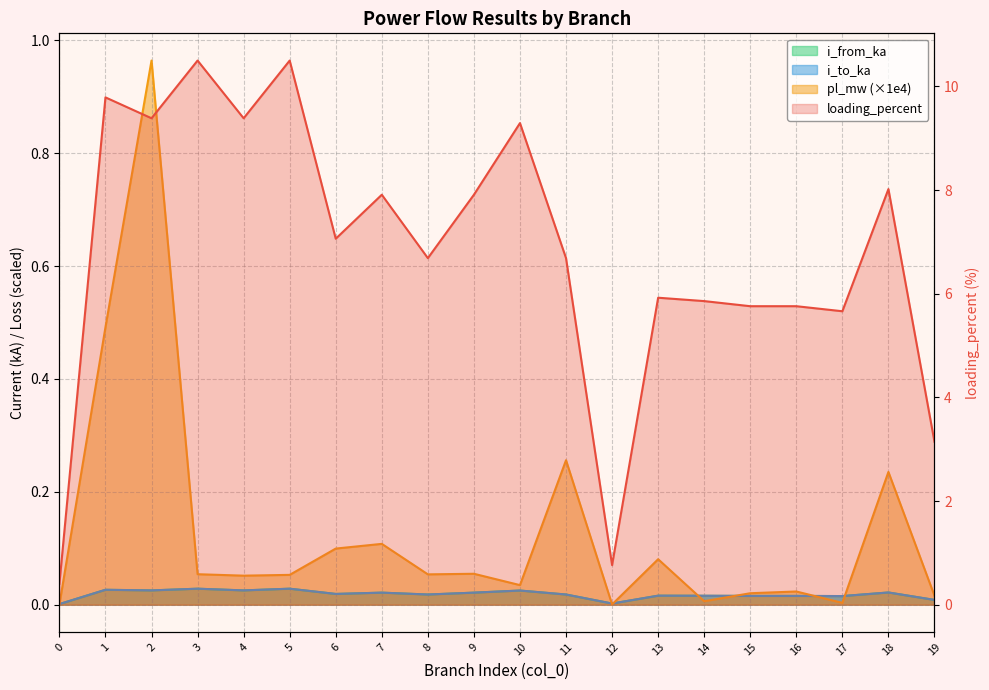

True or false: loading_percent and i_to_ka cross at least once.

False